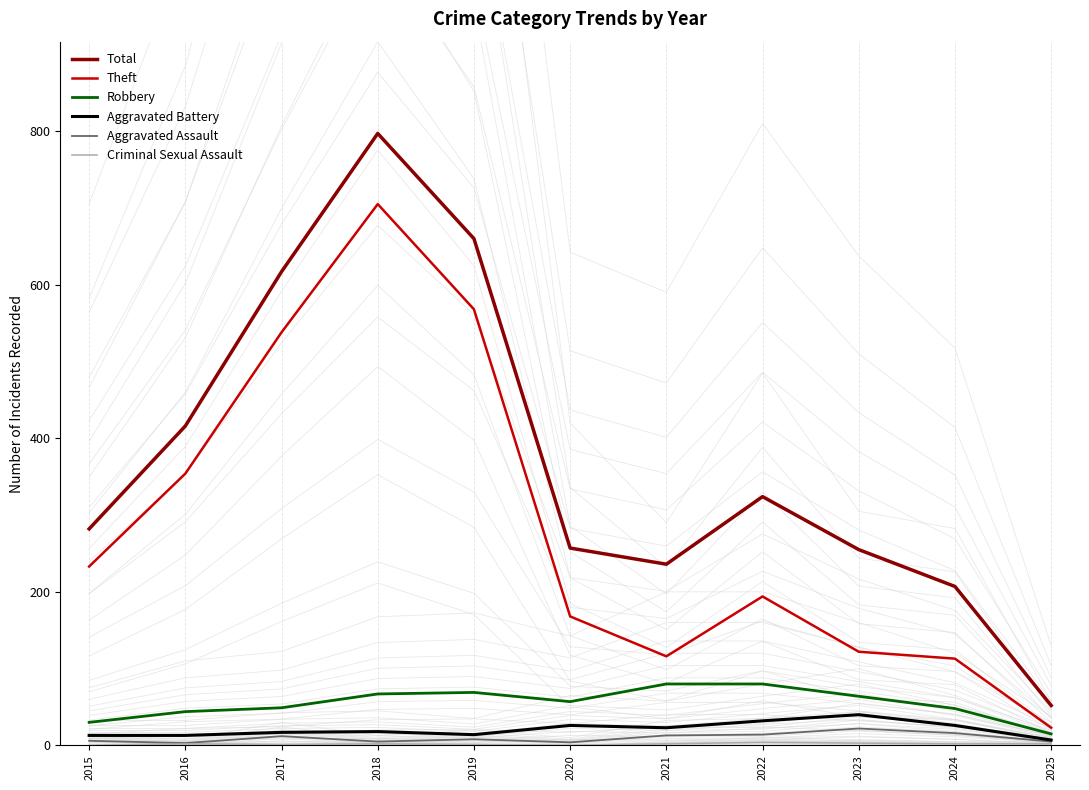

In Criminal Sexual Assault, how many points are higher than both neighbors (excluding endpoints)?

3